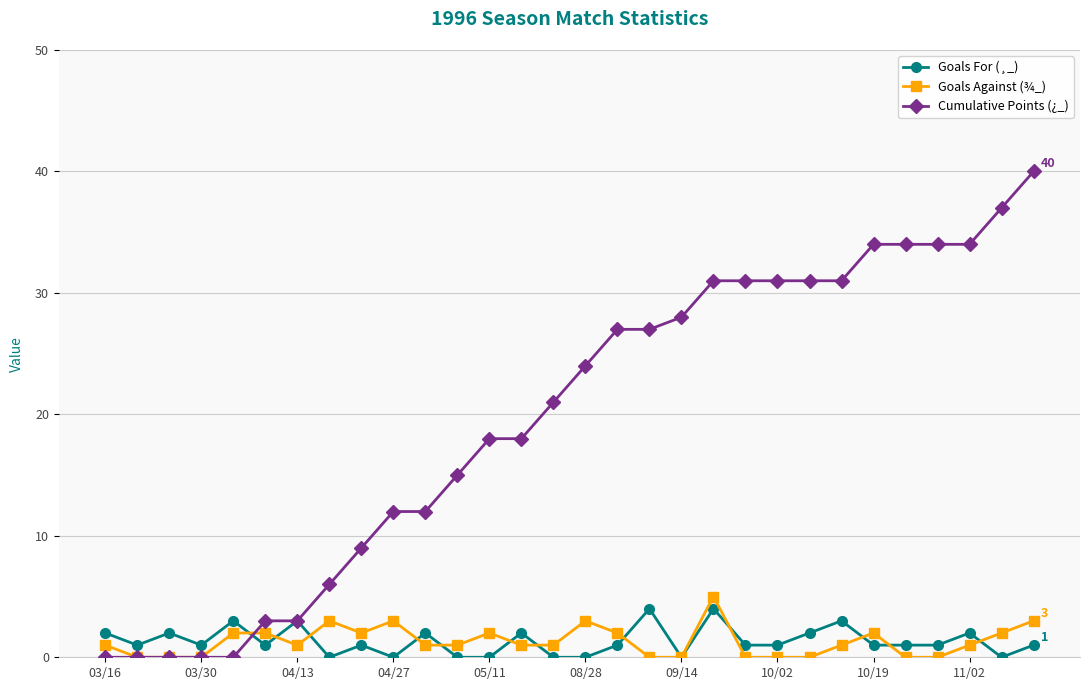

What is the value of the Goals Against (¾_) point at the 16th from the left?

3